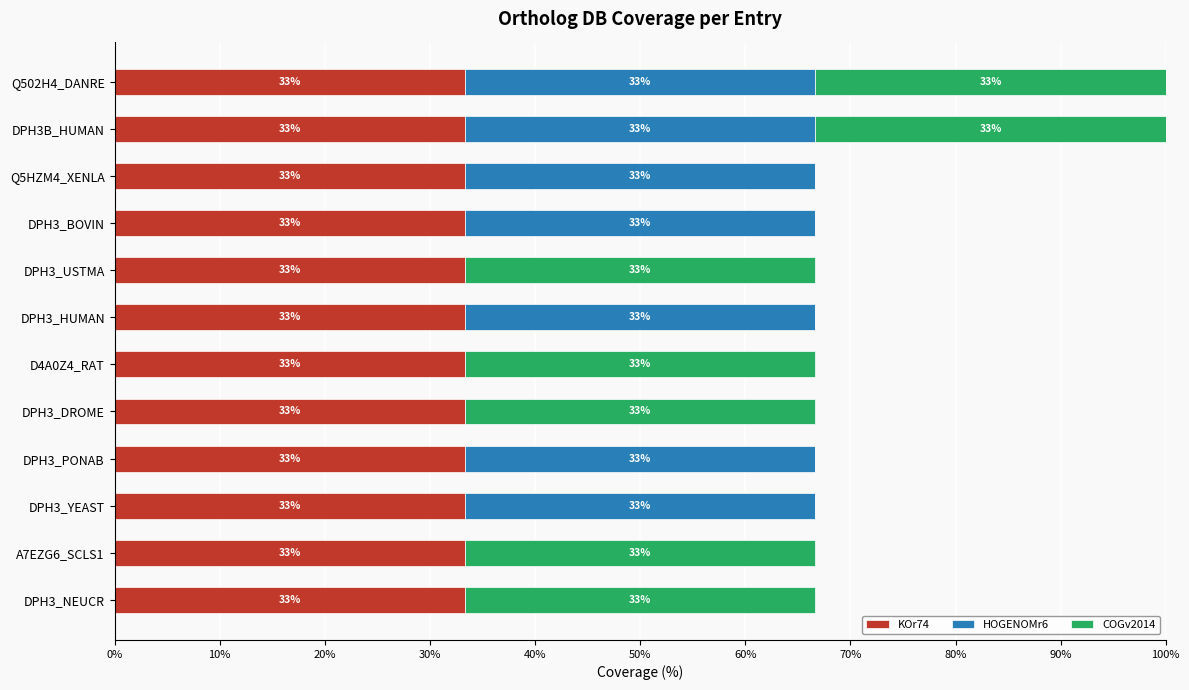

At how many categories does at least one series exceed 20?

12